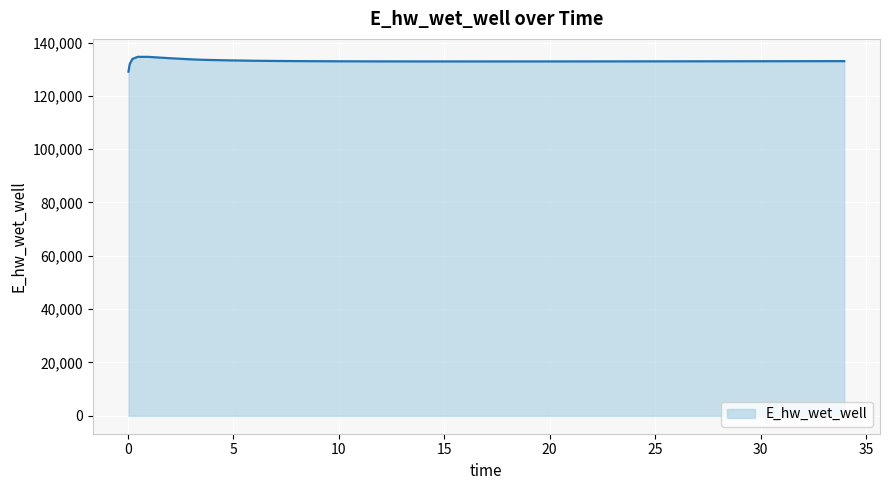

What is the difference between the maximum and minimum values?

5557.7